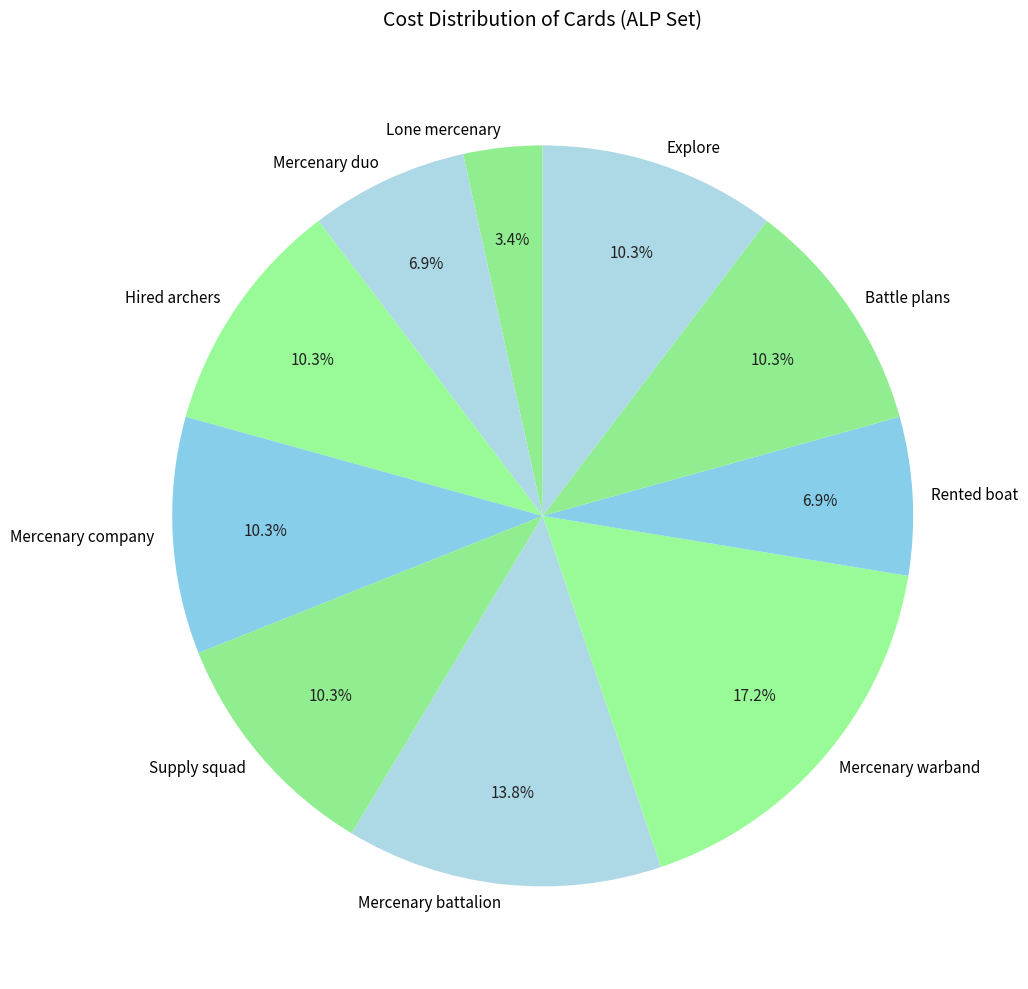

Is it true that Mercenary battalion is 14% of the pie?

True